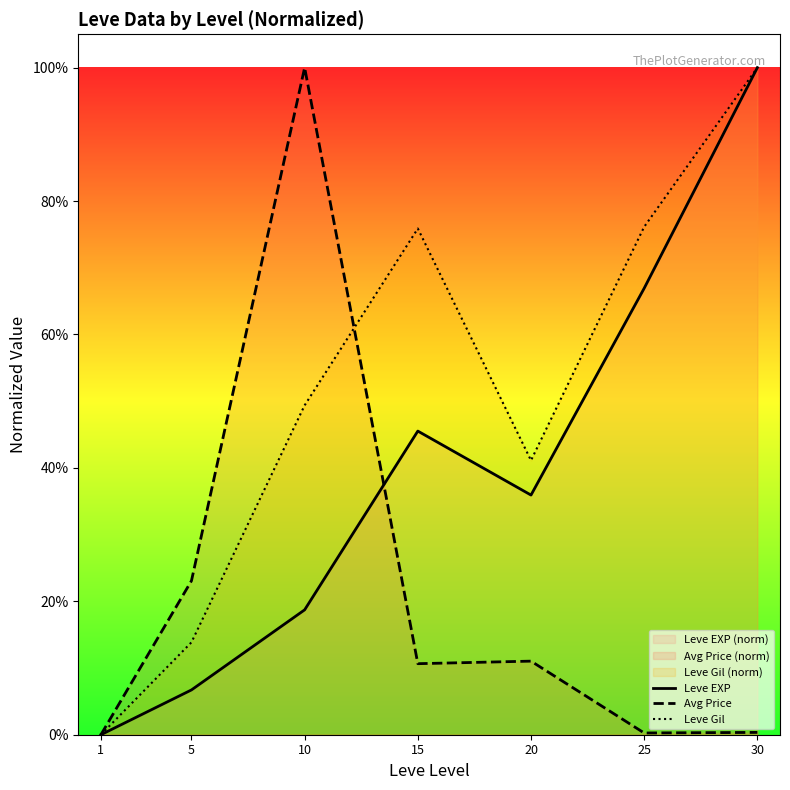

How many categories are shown in the chart?

7